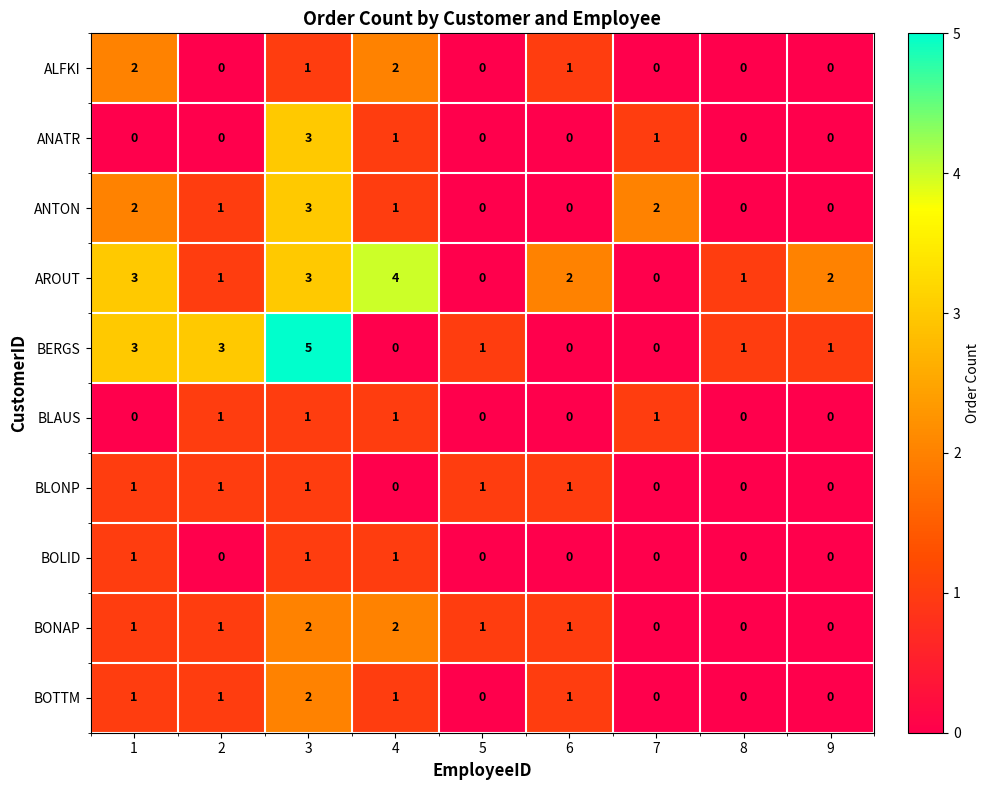

True or false: BOTTM has a value of -1 at 7.

False